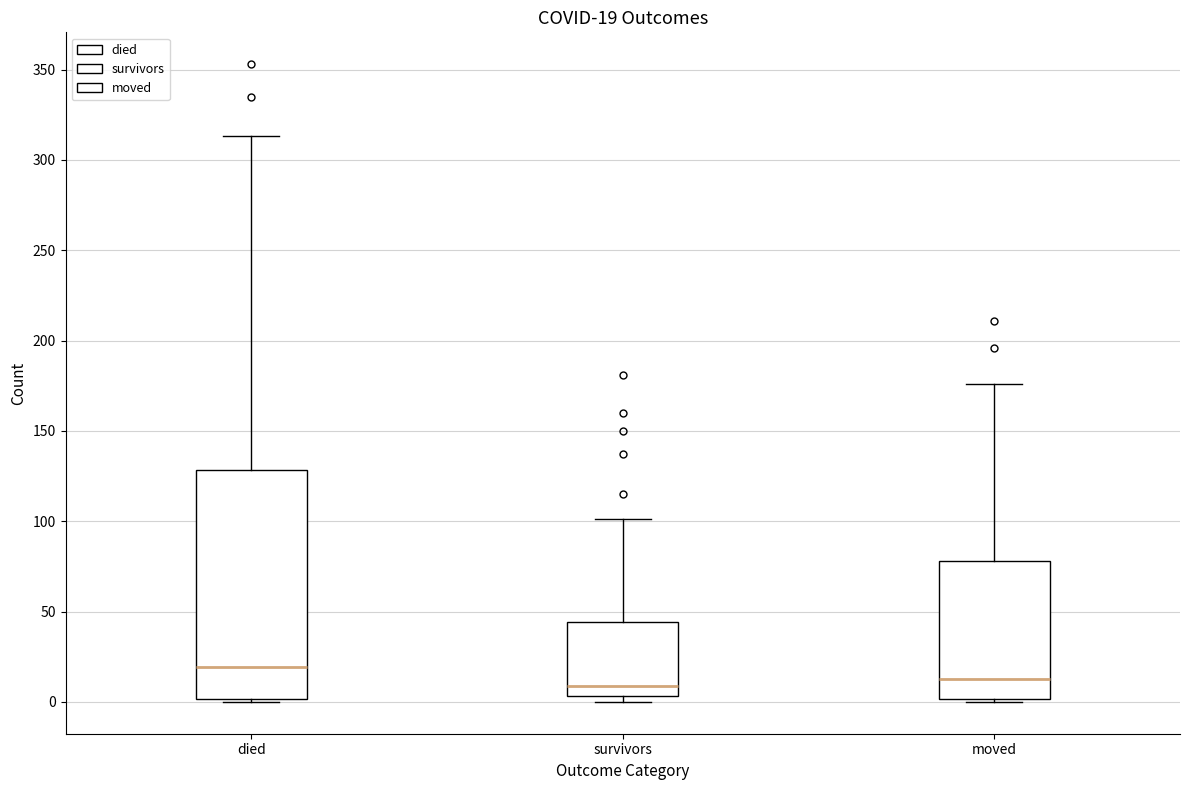

Comparing the boxes themselves (not the whiskers), which one is the tallest?

died